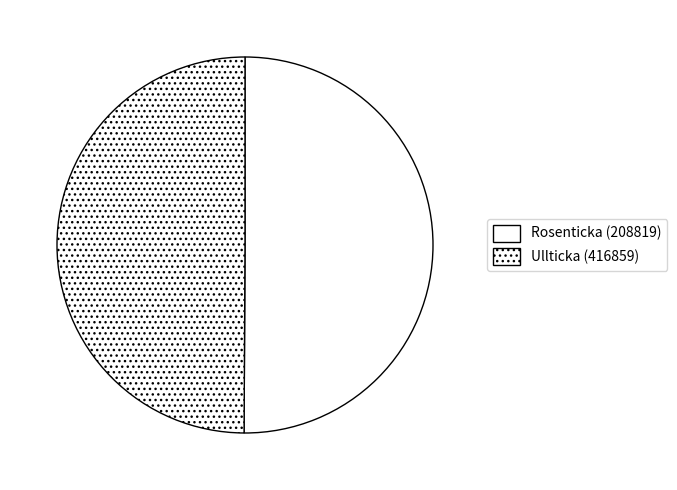

What percentage is the Rosenticka (208819) slice, to the nearest percent?

50%